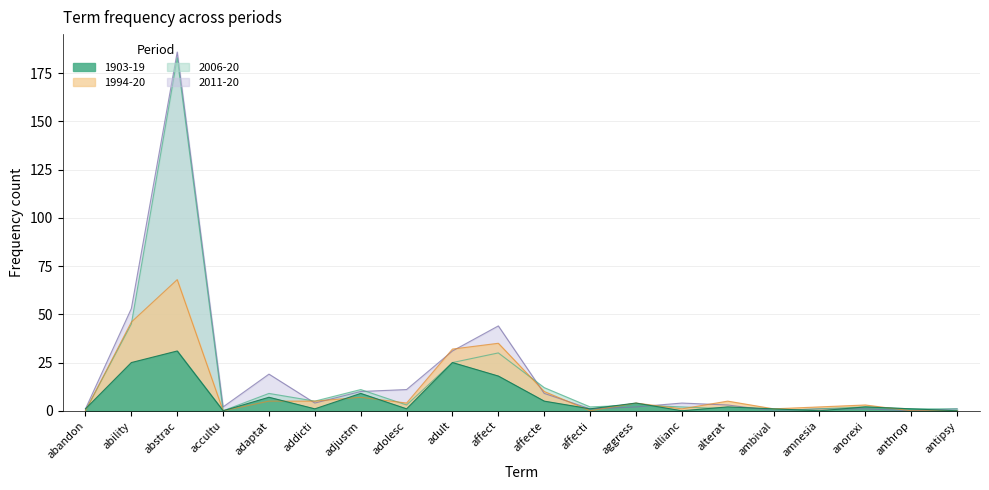

What is the maximum value for 2006-20?

183